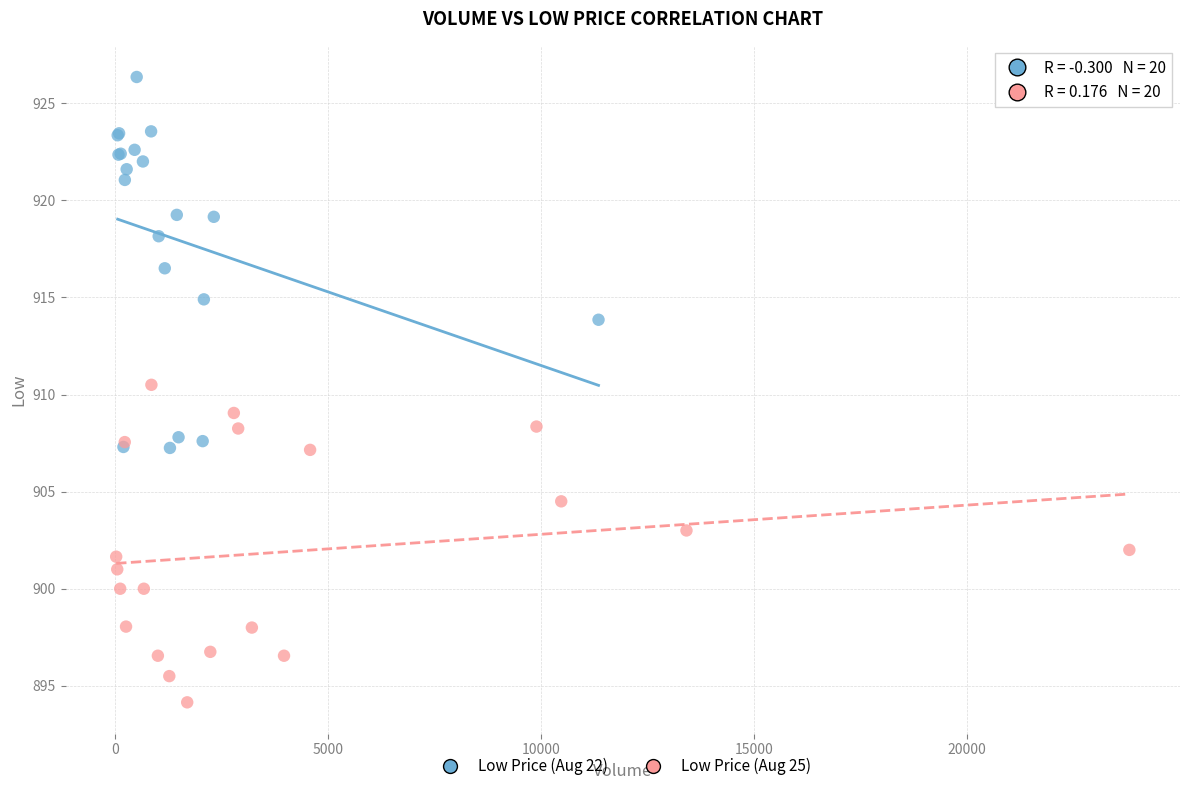

Which series reaches the minimum Y coordinate?

Low Price (Aug 25)